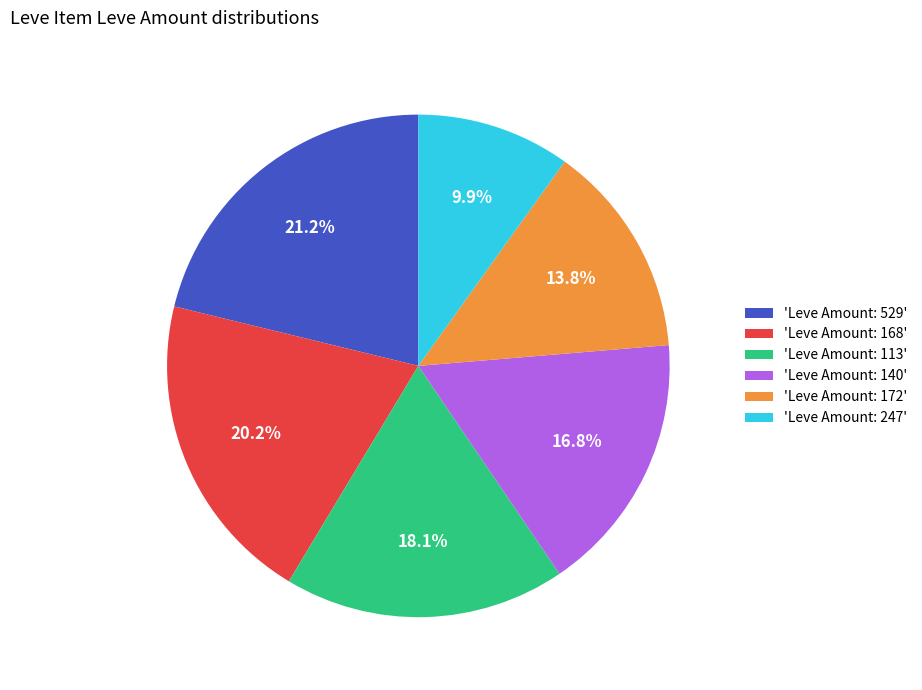

Which category has the smallest portion of the pie?

'Leve Amount: 247'